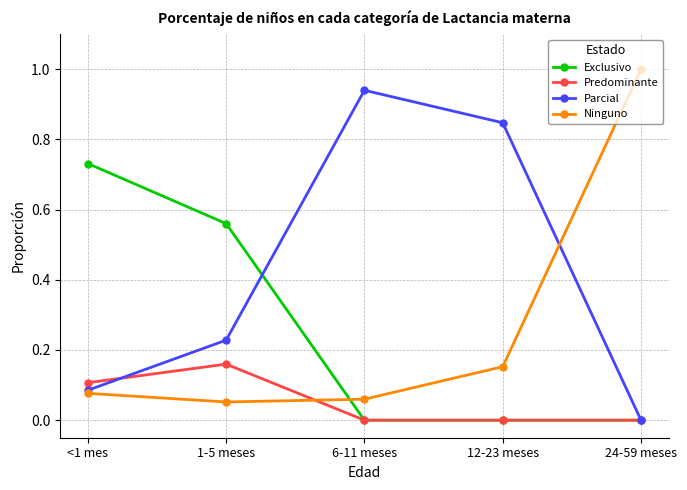

How many series are shown in this chart?

4